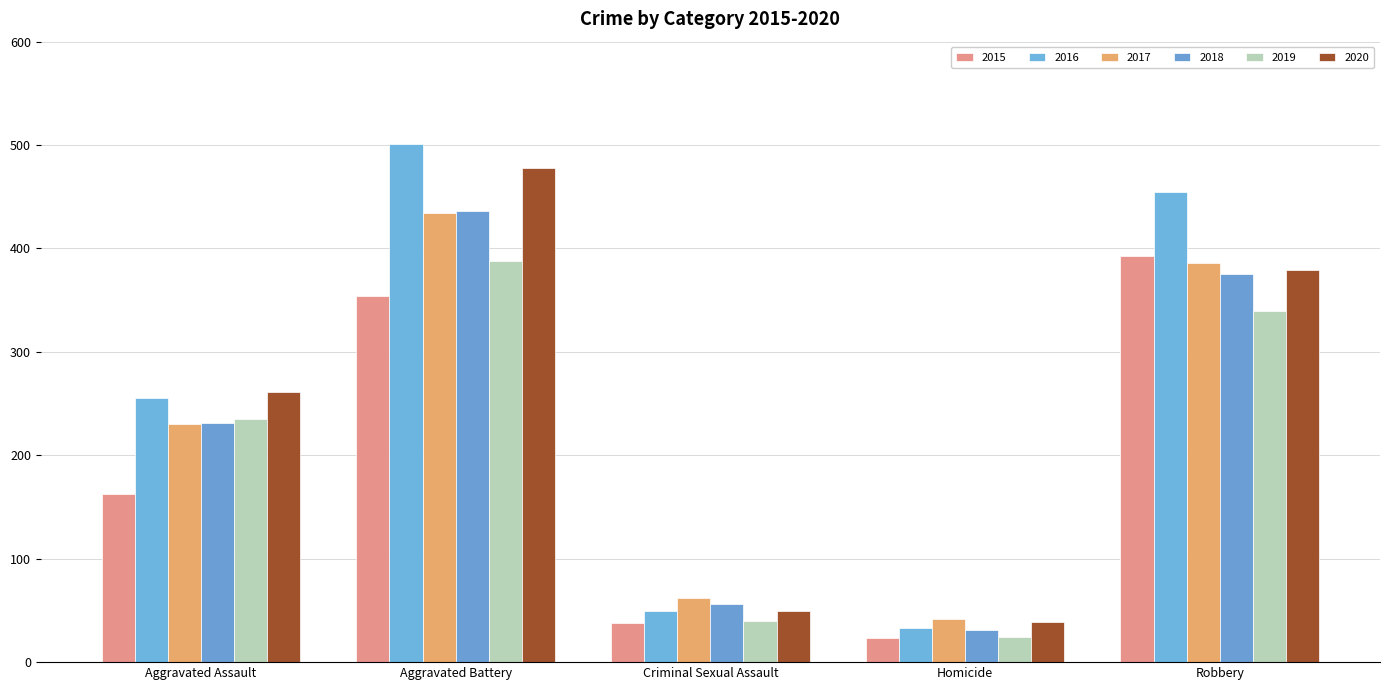

Between Aggravated Battery and Homicide, which series saw the biggest shift?

2016